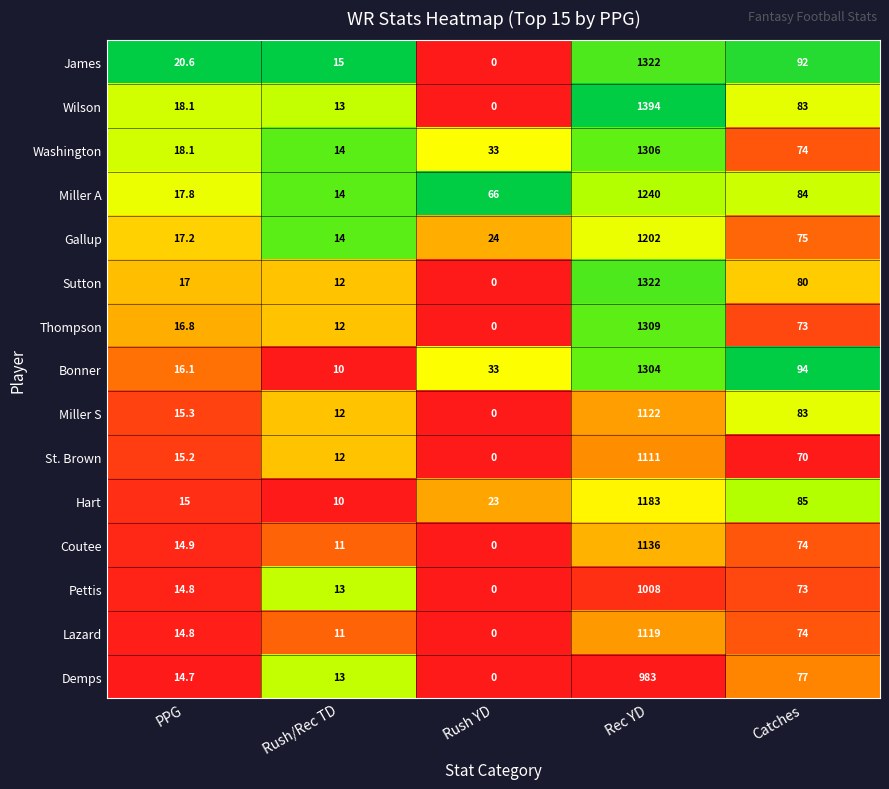

What is the difference between the maximum and minimum values in the Miller A series?

1226.0